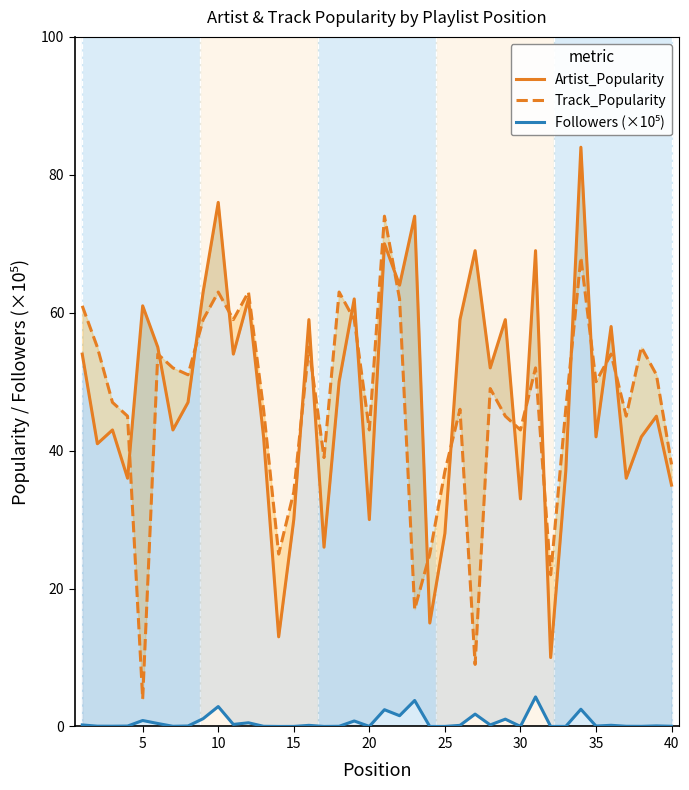

Is the value of Followers (×10⁵) at 35 greater than the value of Artist_Popularity at 40?

No